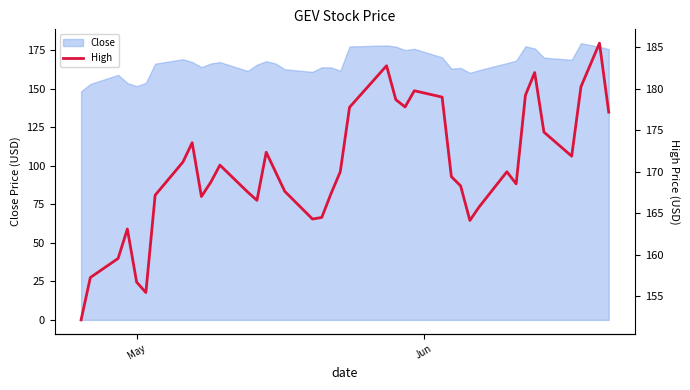

What is the lowest value of the Close series?

148.3